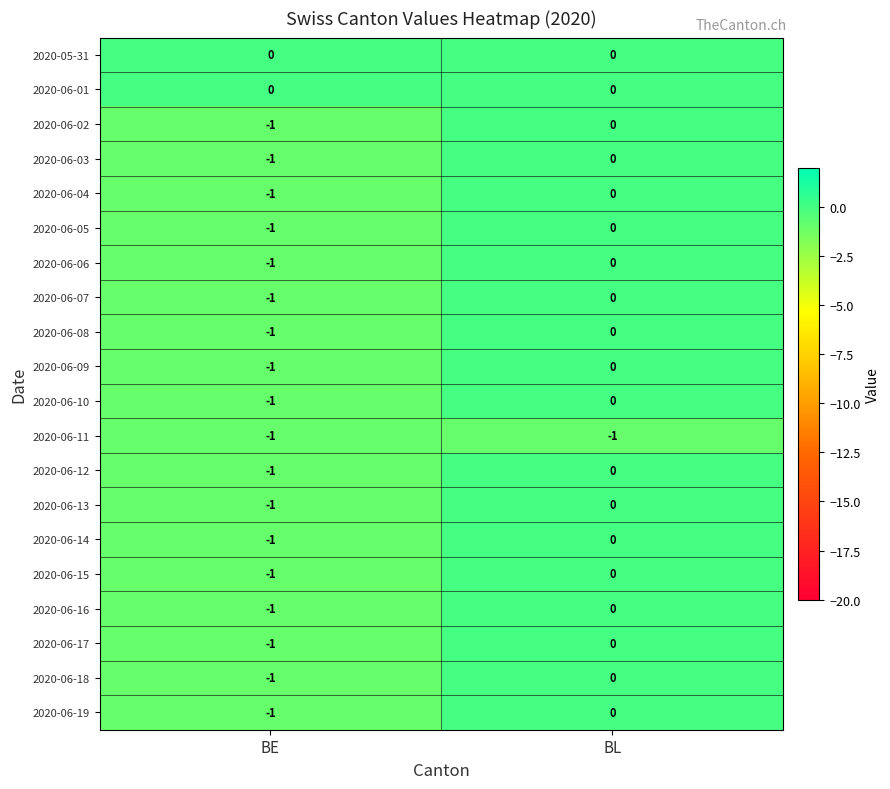

True or false: 2020-06-08 has a value of 0 at BL.

True